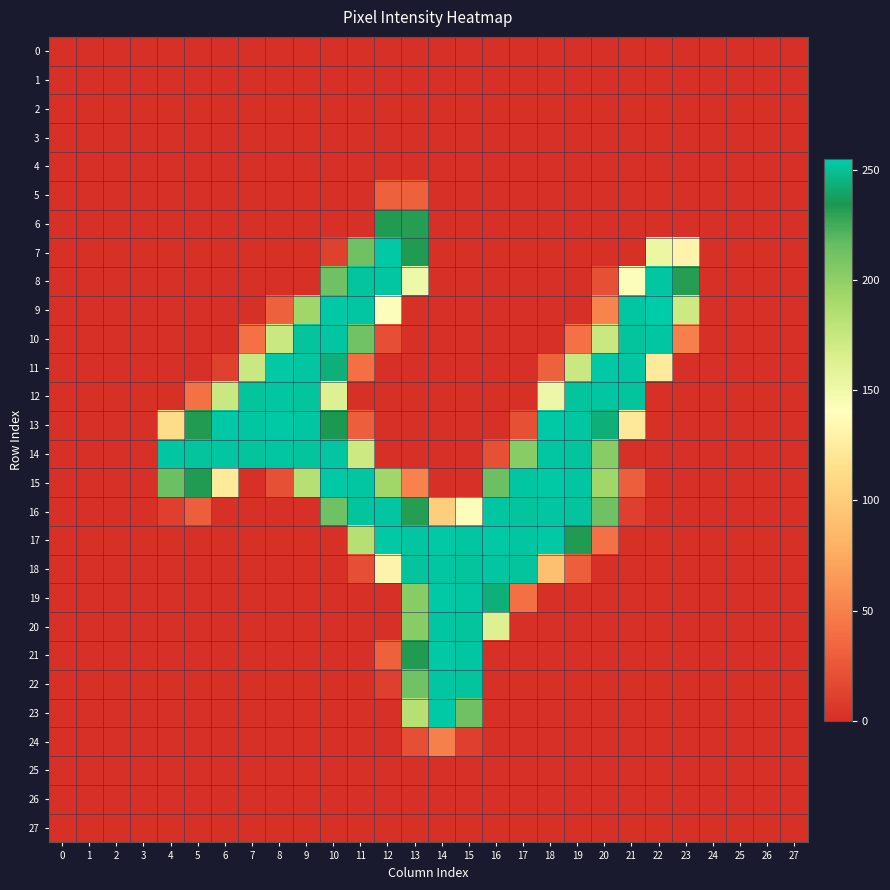

Rank the series by their maximum value, from highest to lowest.

9, 7, 11, 13, 15, 17, 19, 21, 23, 8, 10, 12, 14, 16, 18, 20, 22, 6, 24, 5, 0, 1, 2, 3, 4, 25, 26, 27